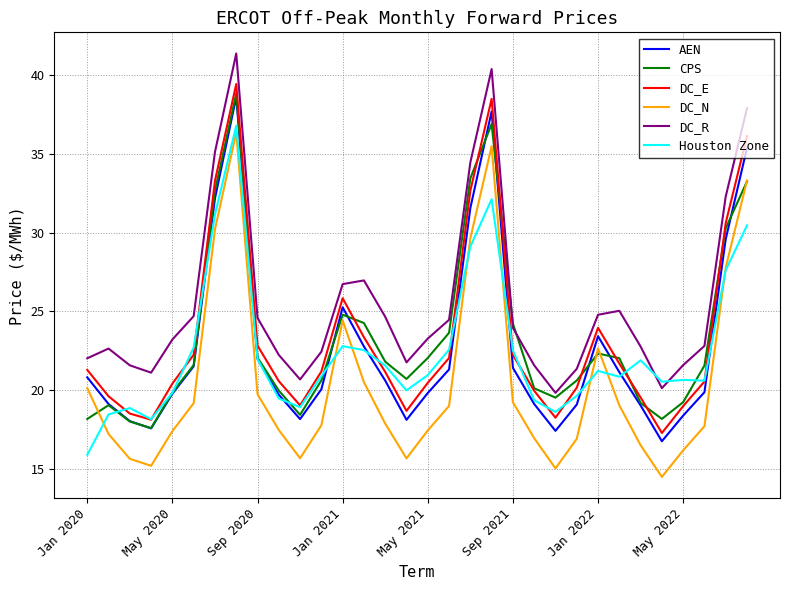

What is the greatest value displayed?

41.4